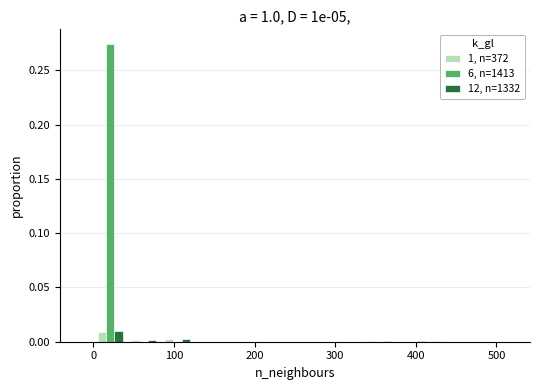

Reading left to right, list every range on the x-axis with the height of the bar of each series over it. Neither the bar edges nor the heights are printed on the chart, so give them approximately, as read against the axes.

0 to 40: 1, n=372=0.010	6, n=1413=0.275	12, n=1332=0.010
40 to 80: 1, n=372=under 0.005	6, n=1413=0	12, n=1332=under 0.005
80 to 130: 1, n=372=under 0.005	6, n=1413=0	12, n=1332=under 0.005
130 to 170: 1, n=372=0	6, n=1413=0	12, n=1332=0
170 to 210: 1, n=372=0	6, n=1413=0	12, n=1332=0
210 to 250: 1, n=372=0	6, n=1413=0	12, n=1332=0
250 to 290: 1, n=372=0	6, n=1413=0	12, n=1332=0
290 to 330: 1, n=372=0	6, n=1413=0	12, n=1332=0
330 to 380: 1, n=372=under 0.005	6, n=1413=0	12, n=1332=under 0.005
380 to 420: 1, n=372=0	6, n=1413=0	12, n=1332=under 0.005
420 to 460: 1, n=372=under 0.005	6, n=1413=0	12, n=1332=0
460 to 500: 1, n=372=0	6, n=1413=0	12, n=1332=0